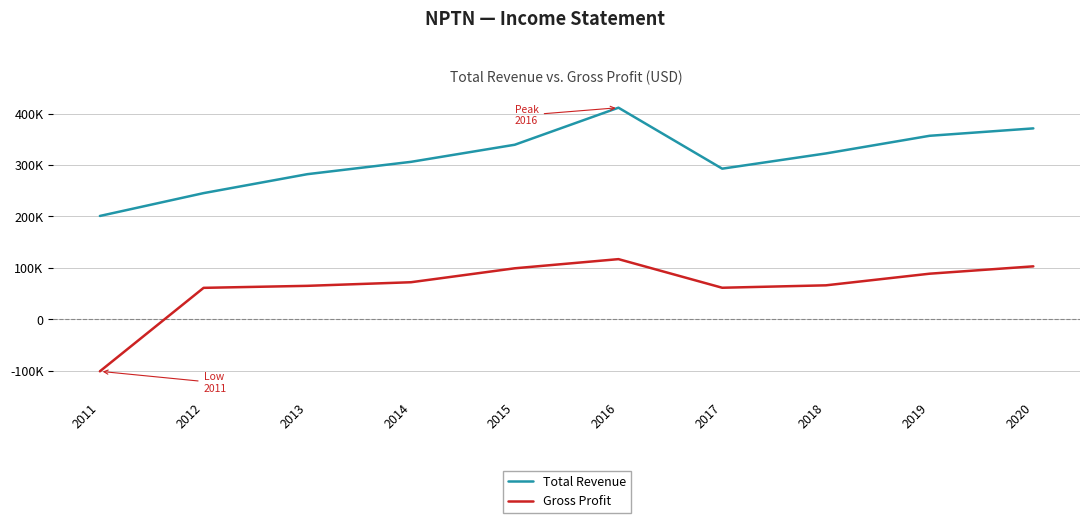

Does the chart display data point markers on the line(s)?

No